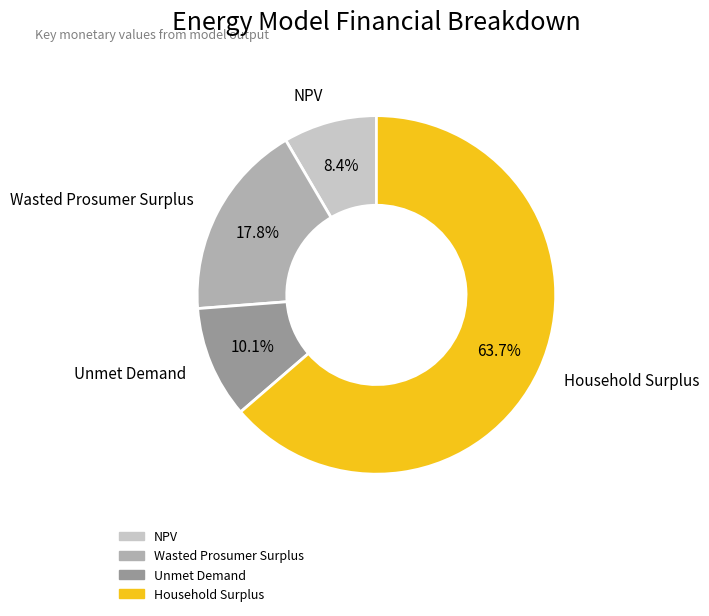

Does NPV represent more than half of the total?

No